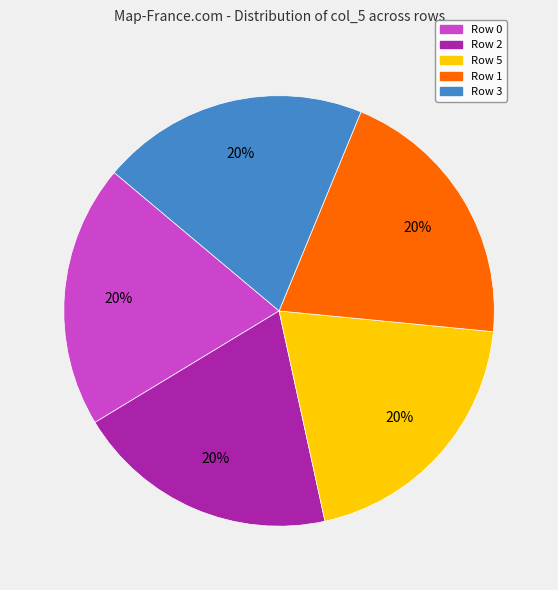

Does any single category account for the majority?

No